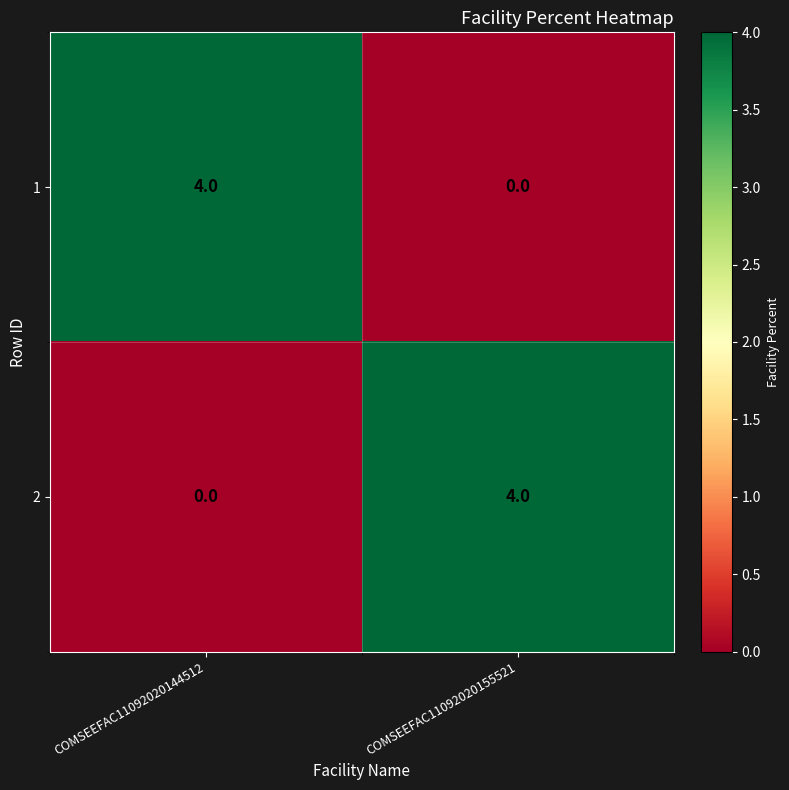

What is the spread (max minus min) of values at COMSEEFAC11092020144512?

4